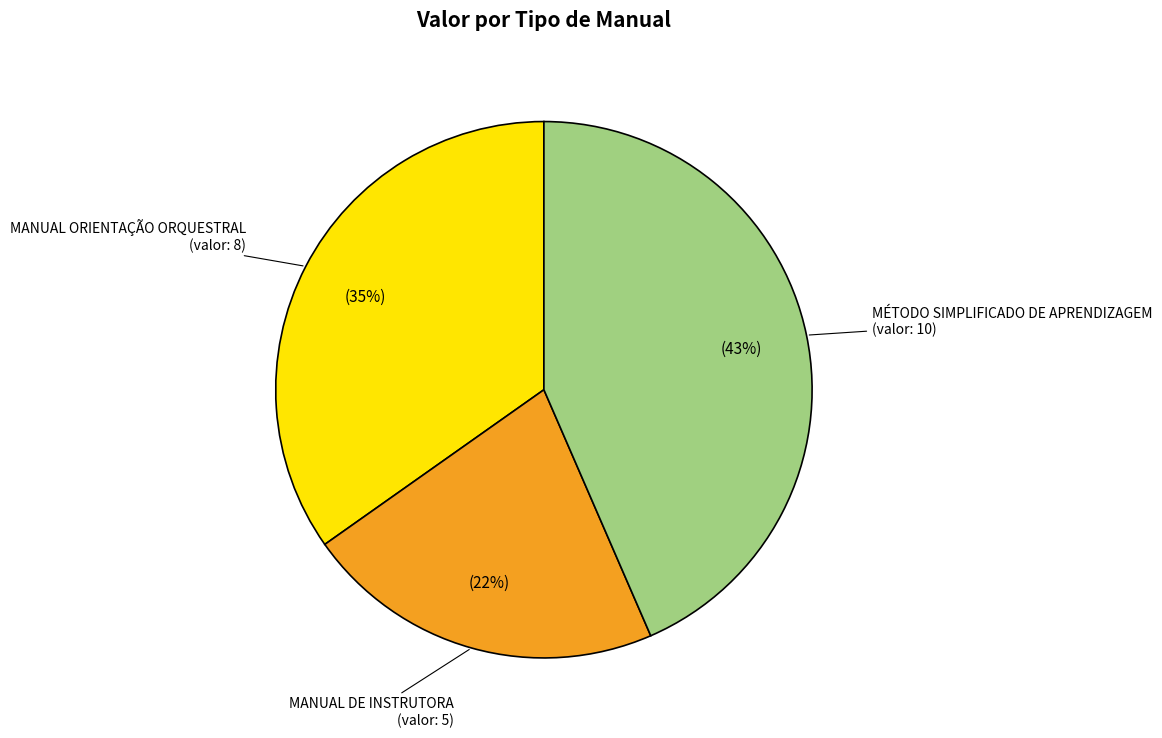

To the nearest percent, what is the combined percentage of MANUAL ORIENTAÇÃO ORQUESTRAL and MÉTODO SIMPLIFICADO DE APRENDIZAGEM?

78%